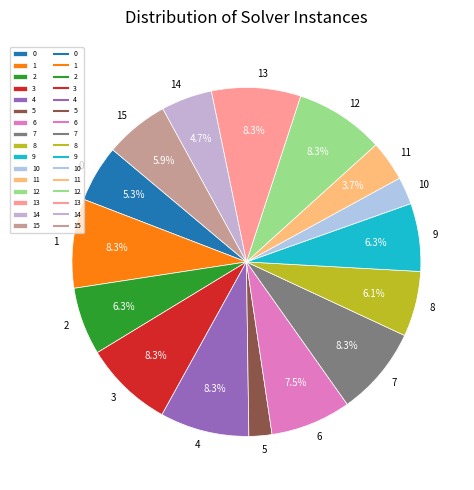

What is the ratio of the value at 6 to the value at 2?

1.2